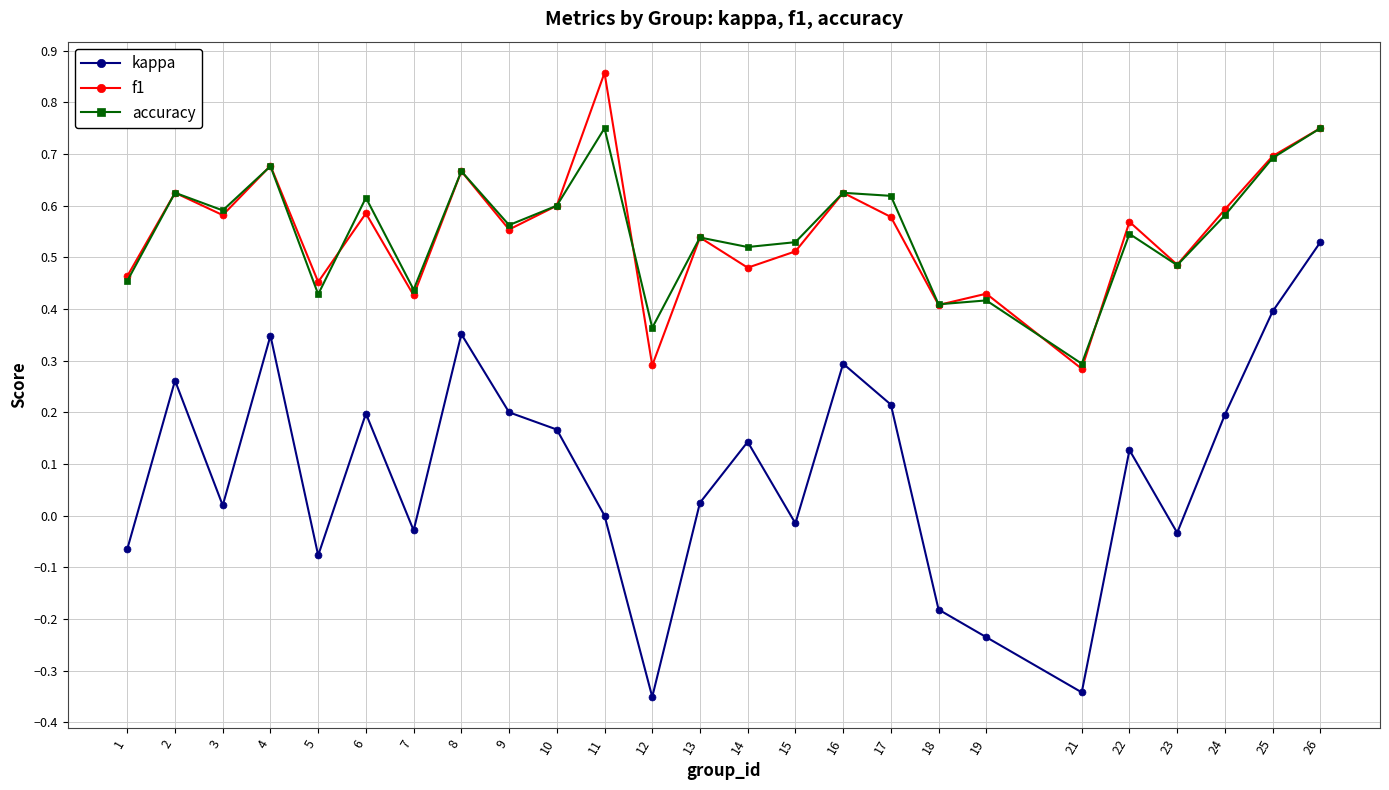

Which label corresponds to the largest value in the chart?

11